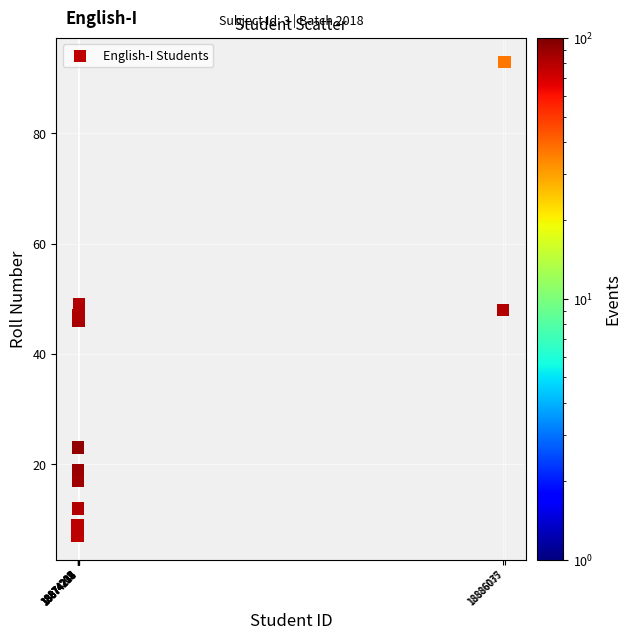

What Y value in the scatter plot is closest to 50?

49